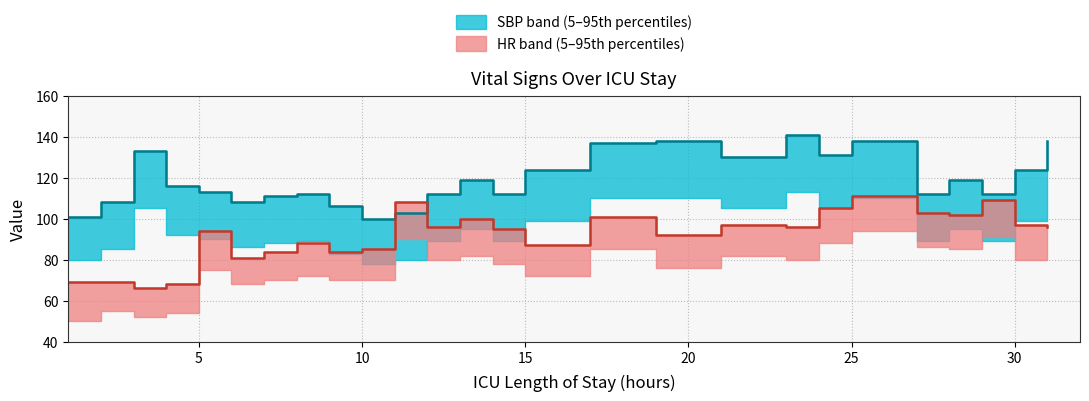

What is the difference between the highest and lowest values at 25?

27